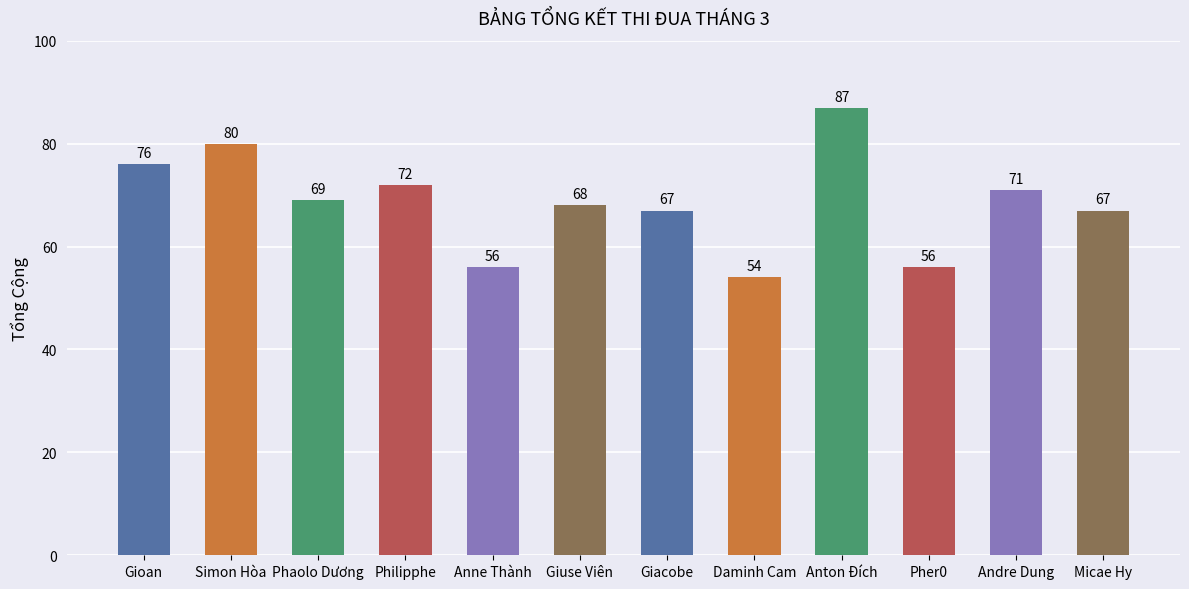

What is the maximum value shown in the chart?

87